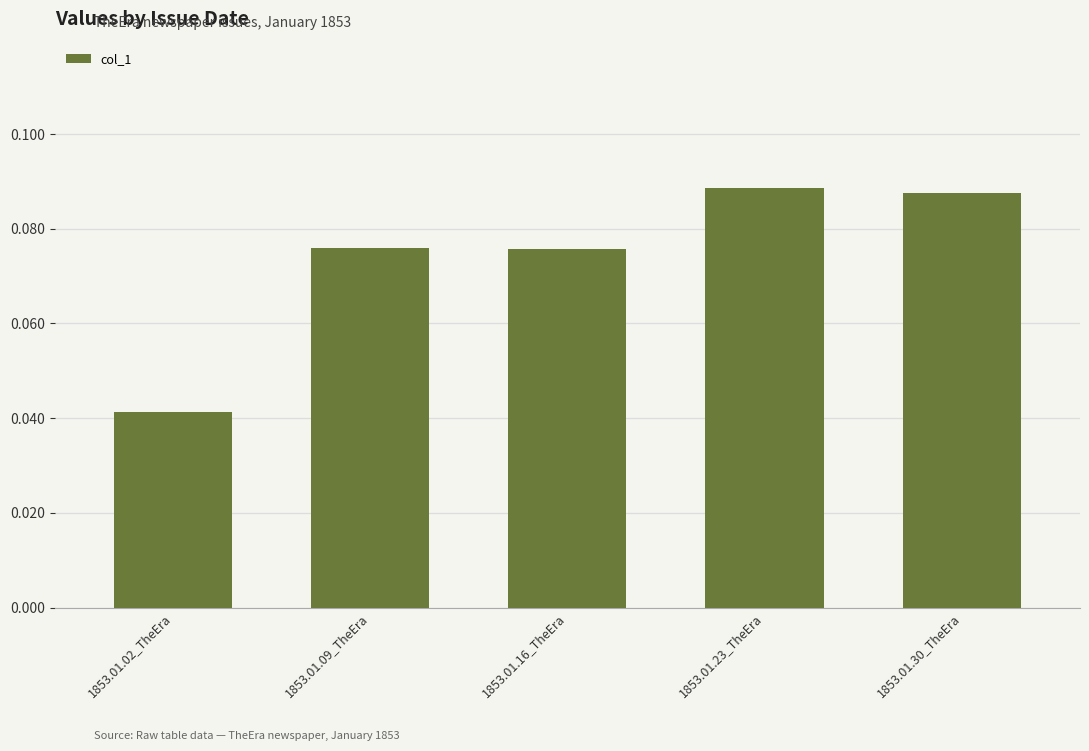

The chart shows a value of 0.2 at 1853.01.23_TheEra. True or false?

False